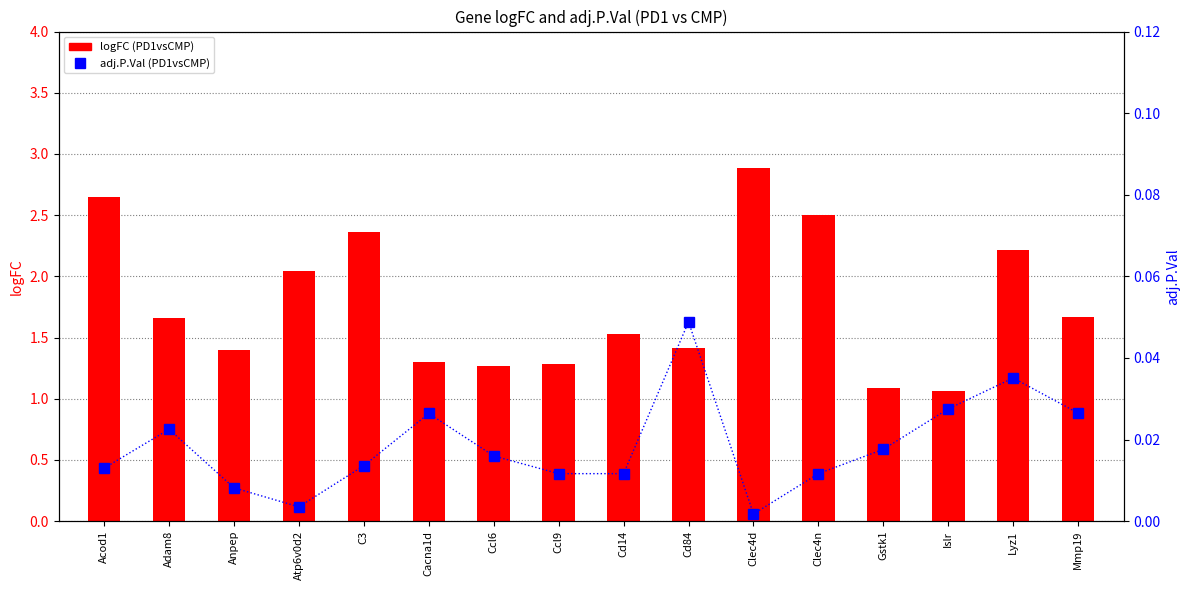

At which category is the sum across all series the highest?

Clec4d